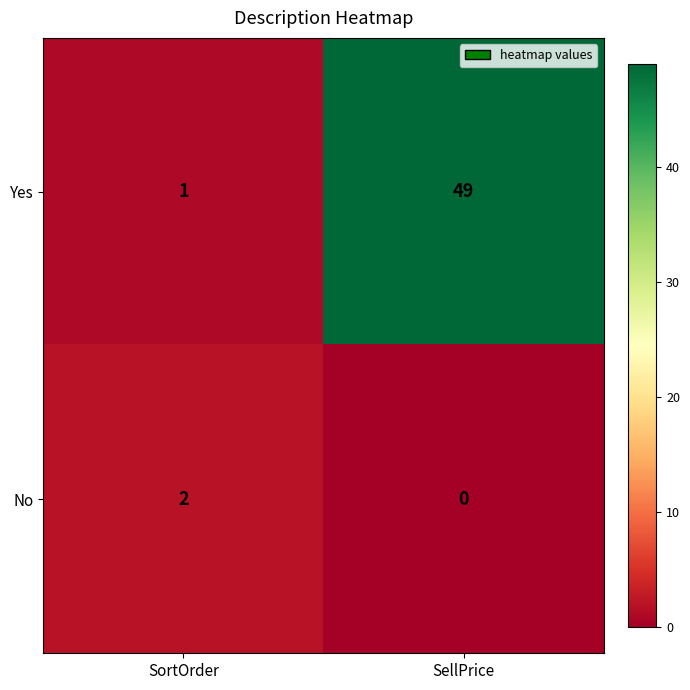

Which series has the largest total across all categories?

Yes